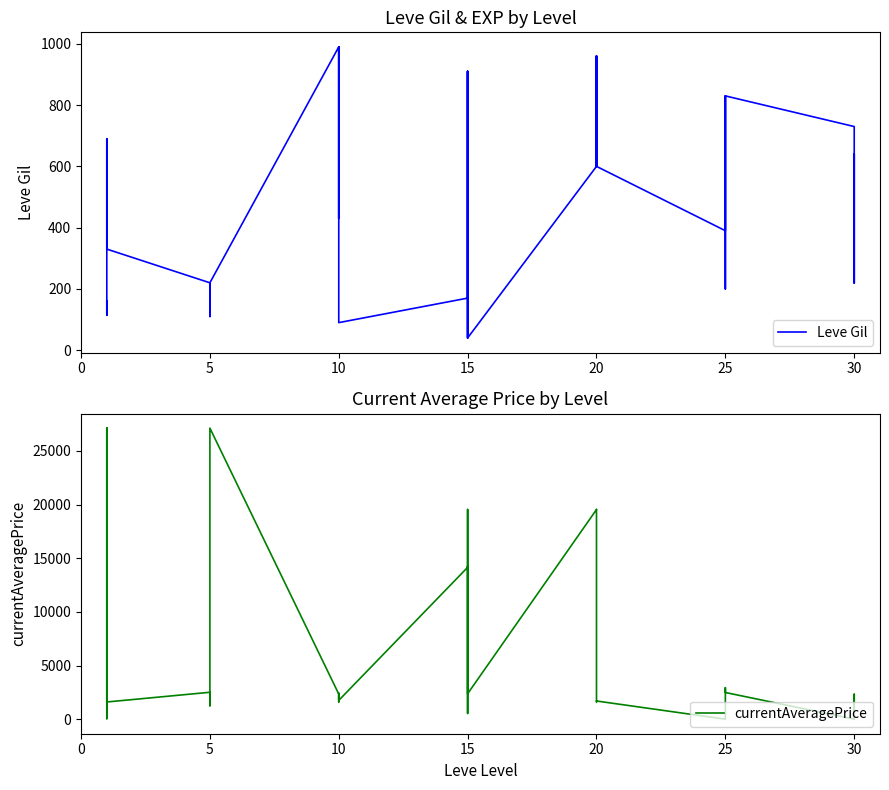

Which series has the largest total across all categories?

currentAveragePrice